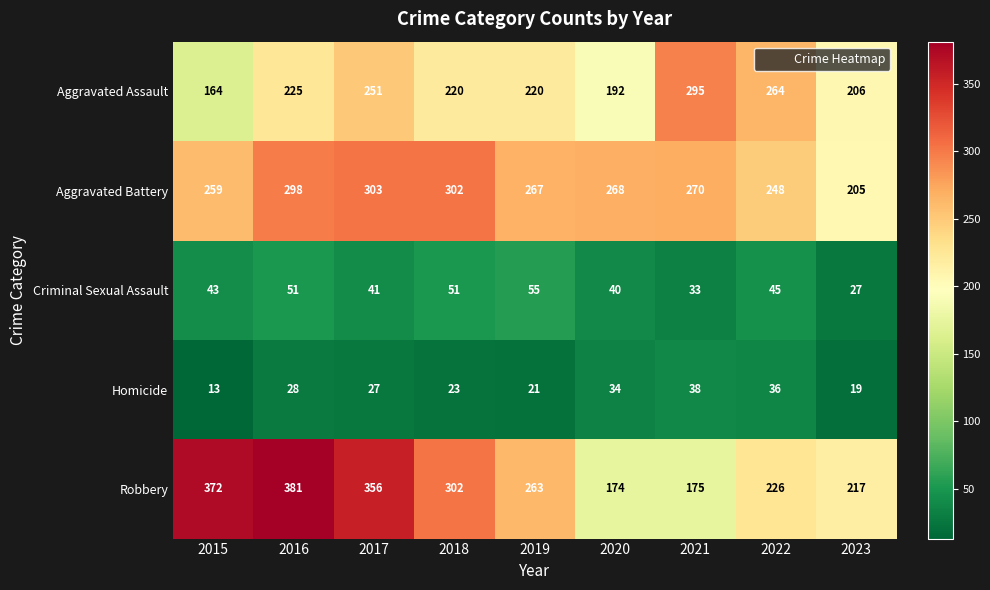

At how many categories does at least one series exceed 100?

9